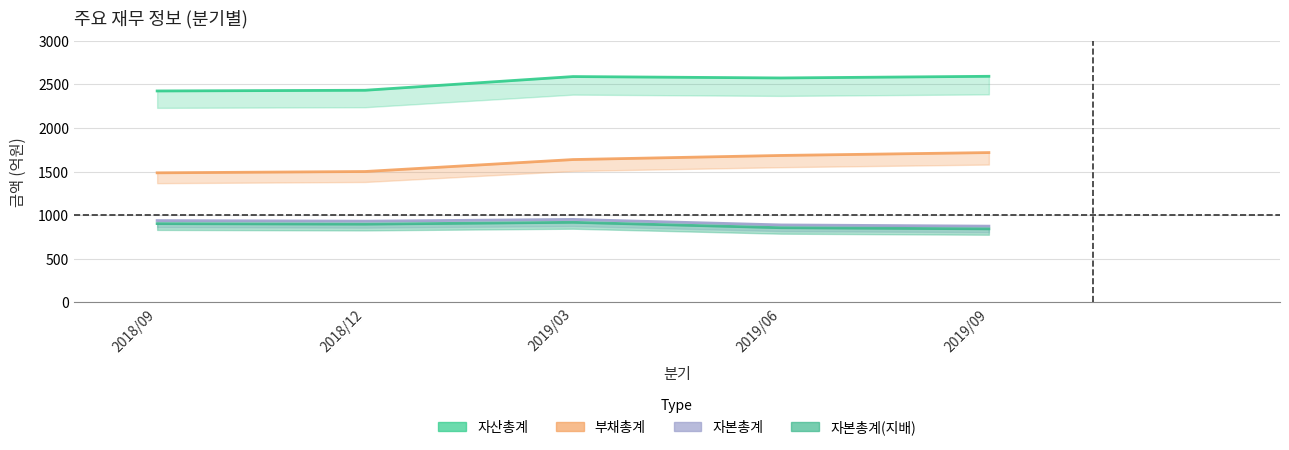

Is the value of 자본총계(지배) at 2018/09 greater than the value of 부채총계 at 2019/06?

No